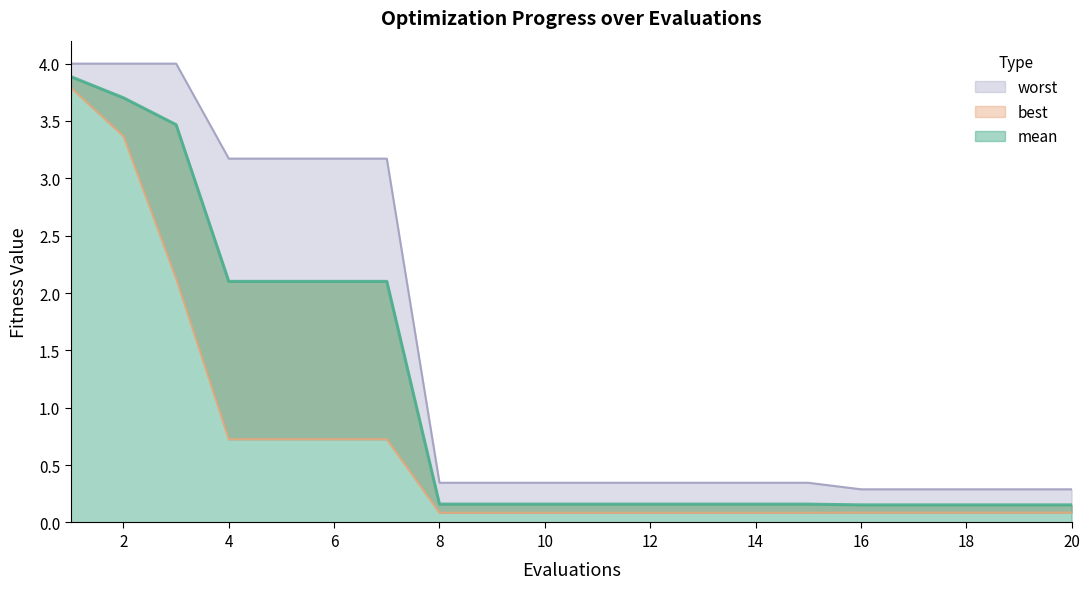

Reading right to left, what are all the values shown in this chart?

mean: 0.2	0.2	0.2	0.2	0.2	0.2	0.2	0.2	0.2	0.2	0.2	0.2	0.2	2.1	2.1	2.1	2.1	3.5	3.7	3.9
best: 0.1	0.1	0.1	0.1	0.1	0.1	0.1	0.1	0.1	0.1	0.1	0.1	0.1	0.7	0.7	0.7	0.7	2.1	3.4	3.8
worst: 0.3	0.3	0.3	0.3	0.3	0.3	0.3	0.3	0.3	0.3	0.3	0.3	0.3	3.2	3.2	3.2	3.2	4.0	4.0	4.0